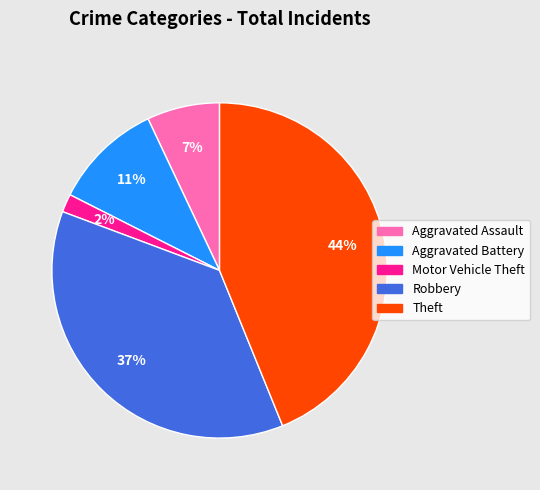

Which has a higher value, Aggravated Battery or Theft?

Theft